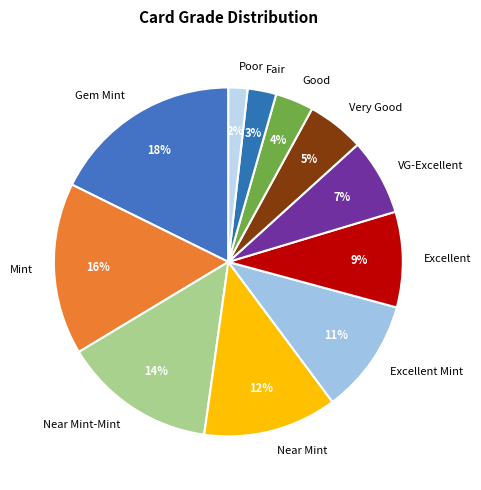

Is there a majority slice in this chart?

No